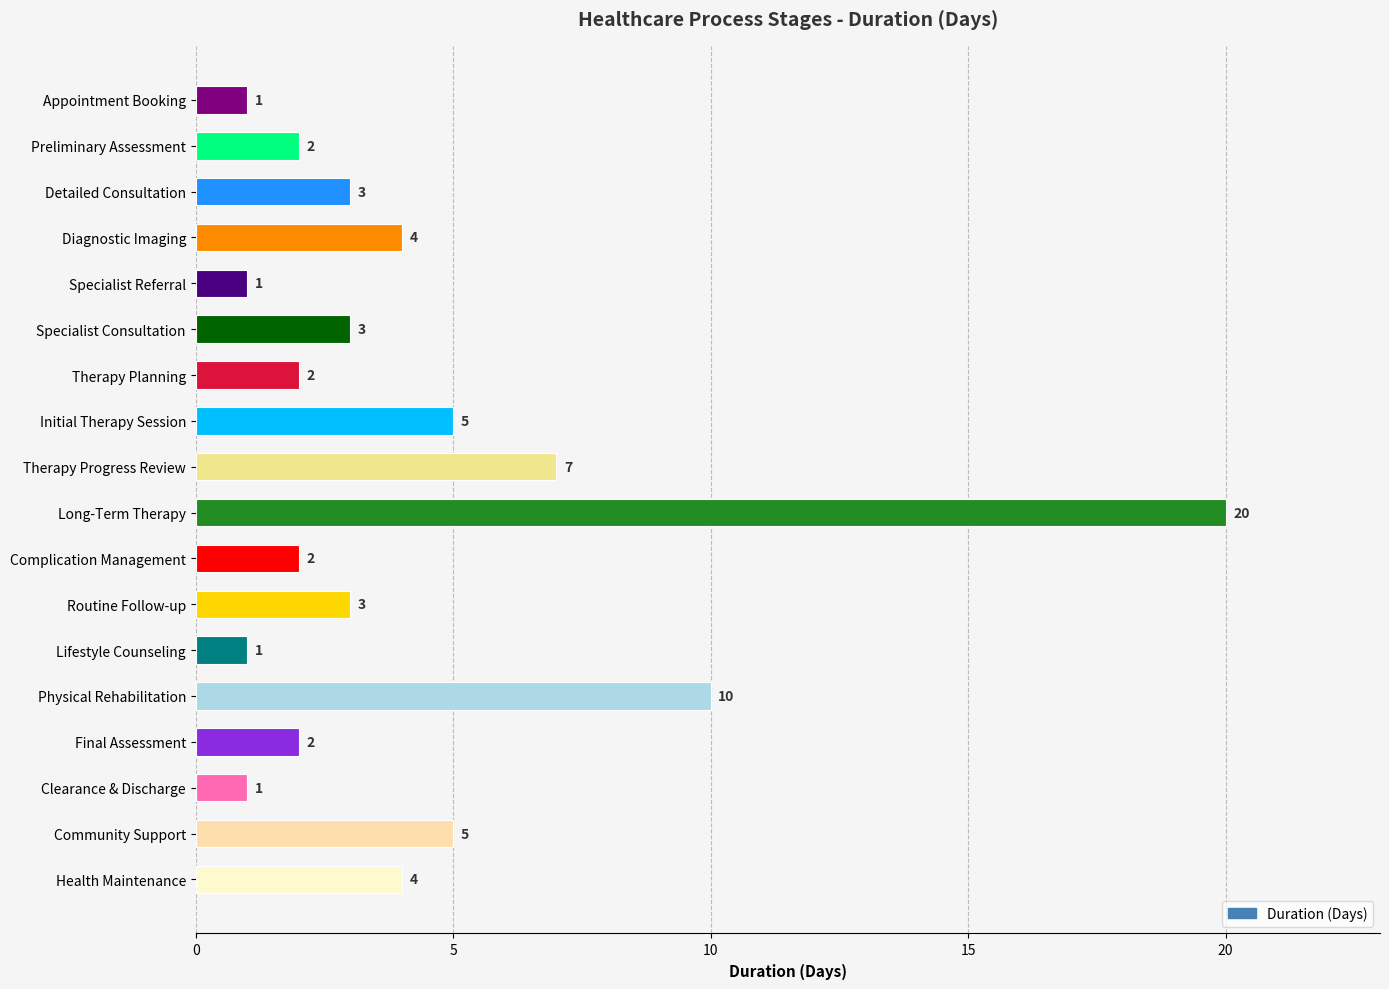

The value at Diagnostic Imaging is 2. True or false?

False